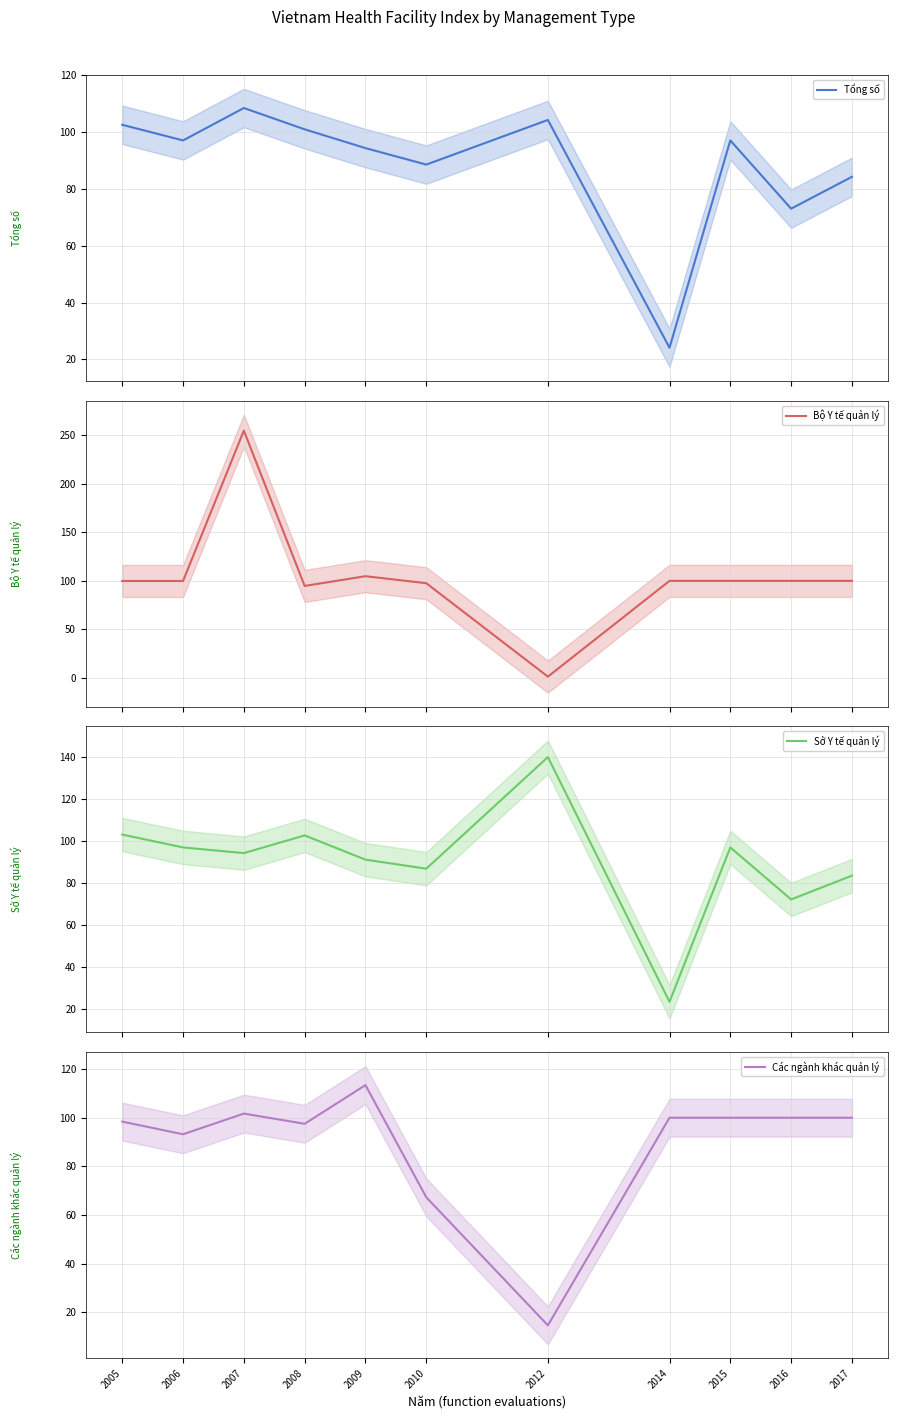

Does the chart have visible grid lines?

Yes